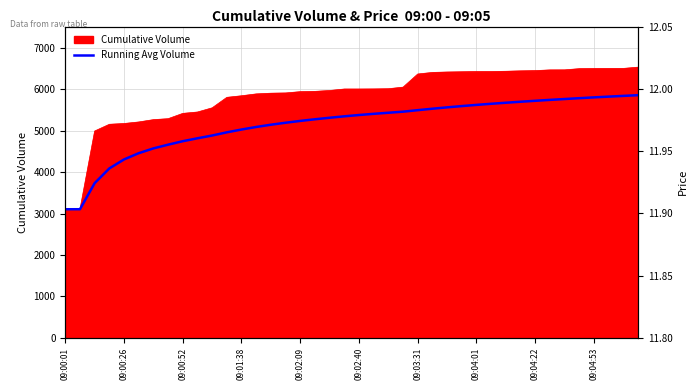

What is the label of the 5th point from the left?

09:00:26